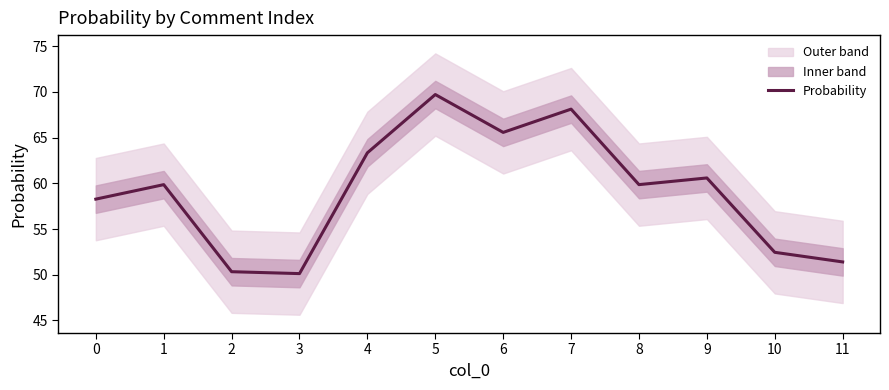

What is the difference between the values at 10 and 11?

1.1